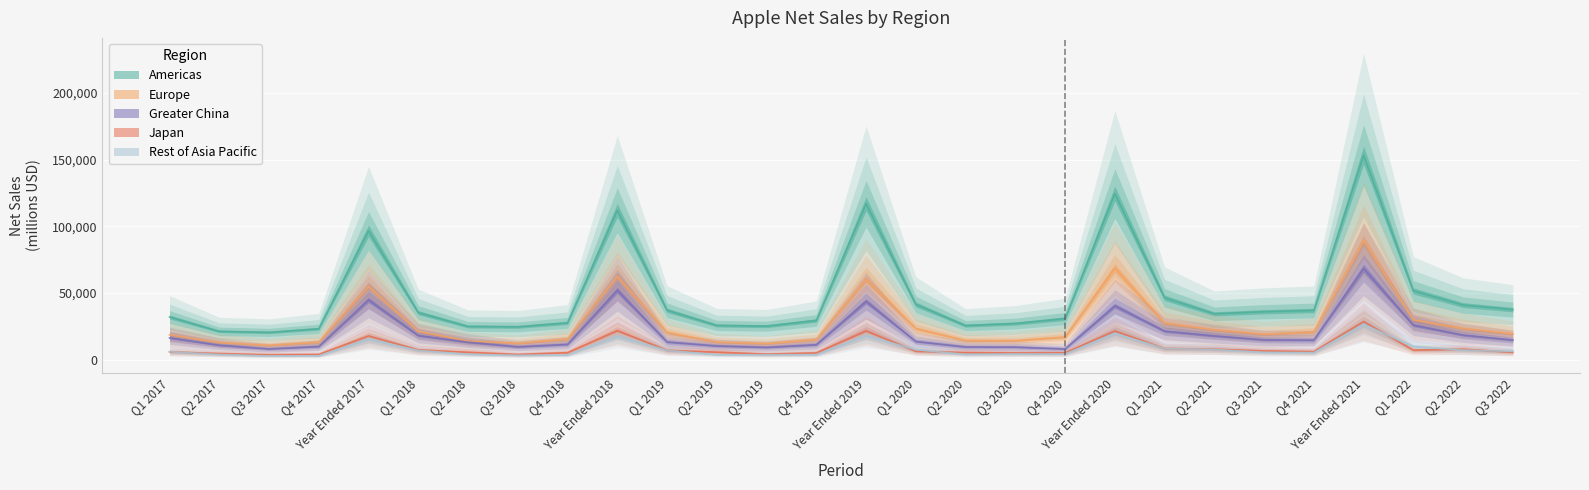

How many interior local peaks does the Americas series have?

5